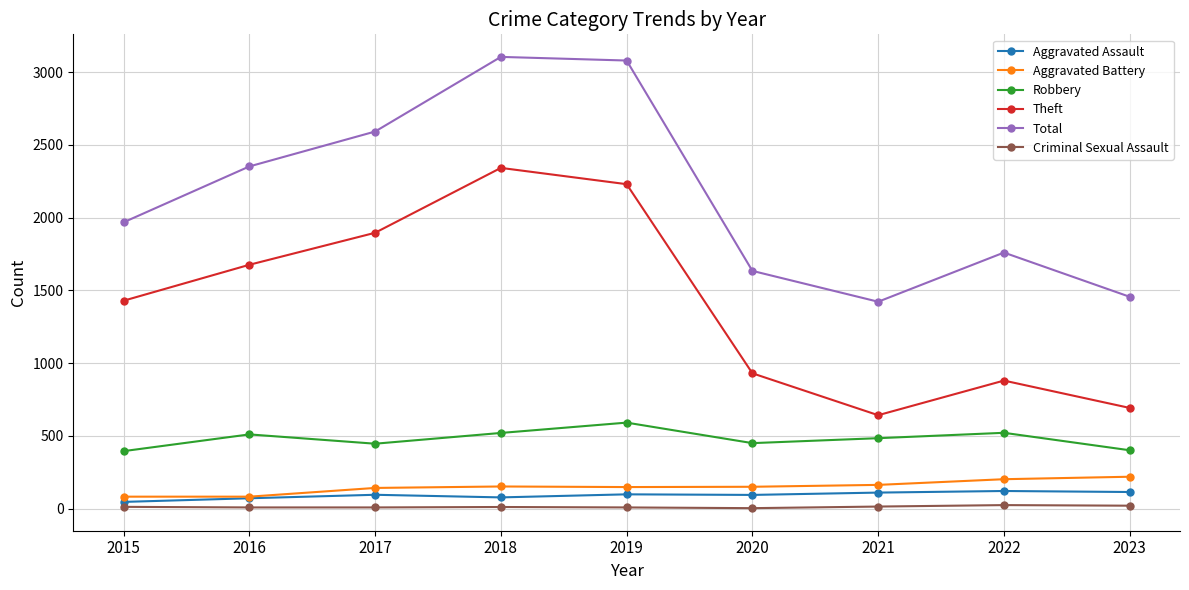

In Total, how many points are lower than both neighbors (excluding endpoints)?

1